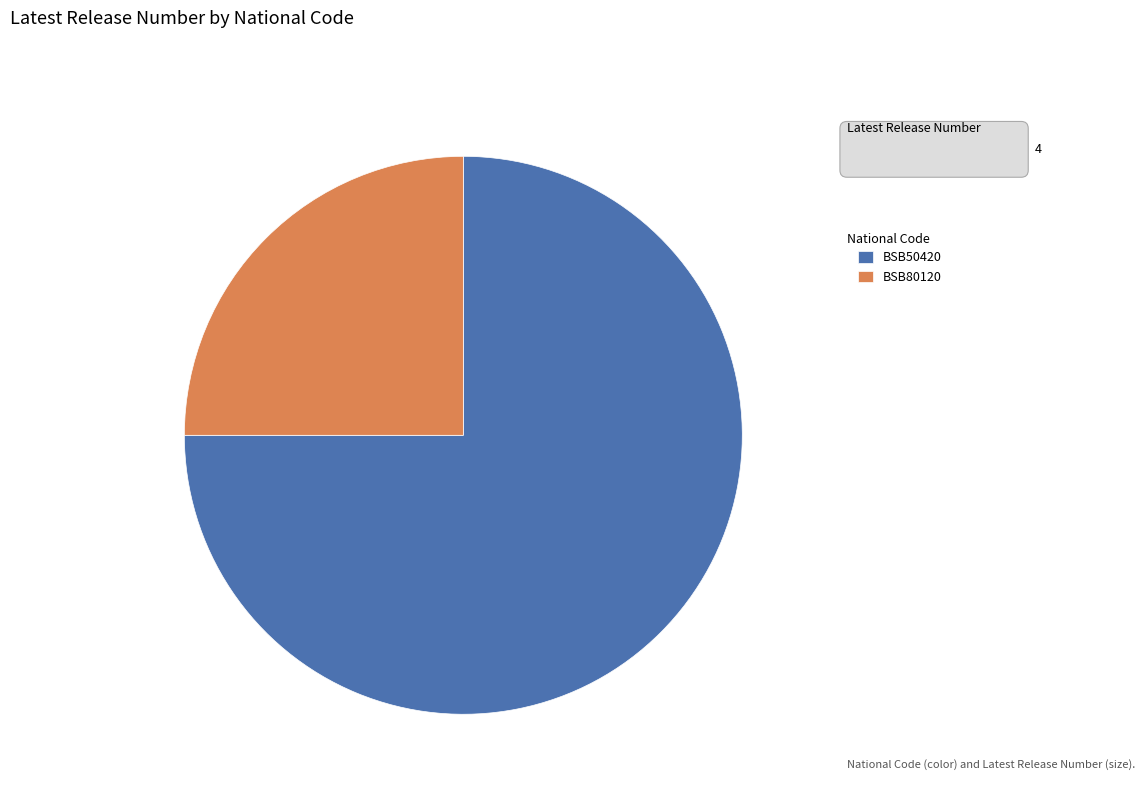

Does BSB50420 represent more than half of the total?

Yes